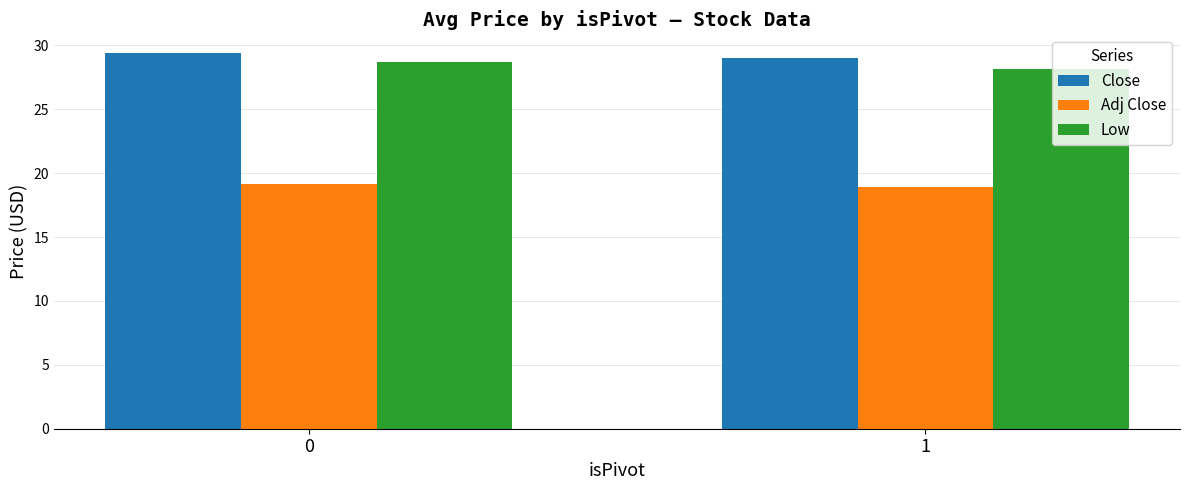

Does the chart contain stacked bars?

No